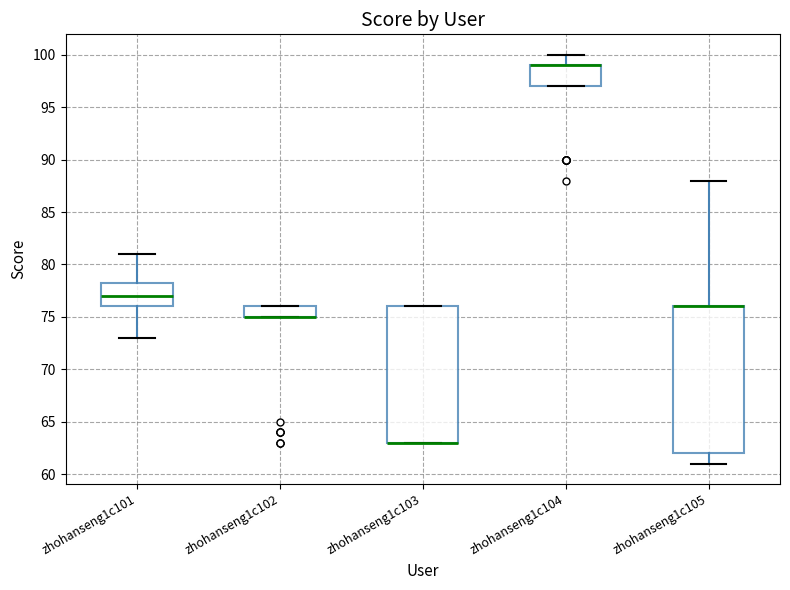

Where does the lower whisker of the box for zhohanseng1c101 end on the y-axis? The values are not printed on the chart, so give them approximately, as read against the axis.

73.0